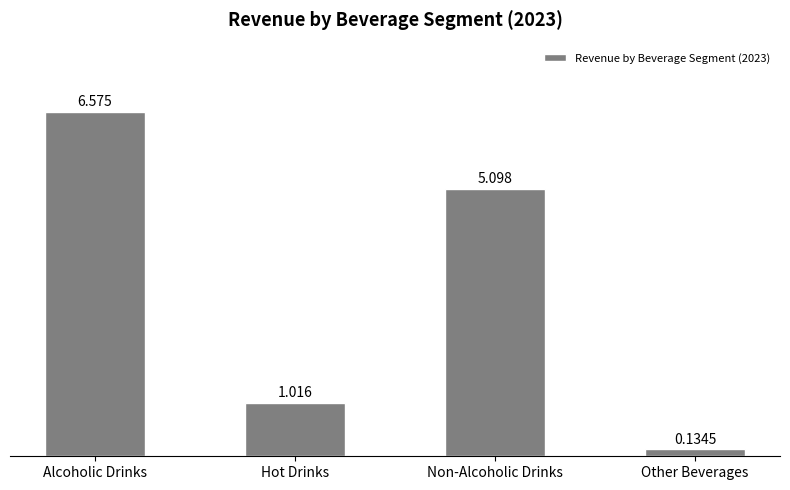

Is it true that the value at Alcoholic Drinks is 6.6?

True